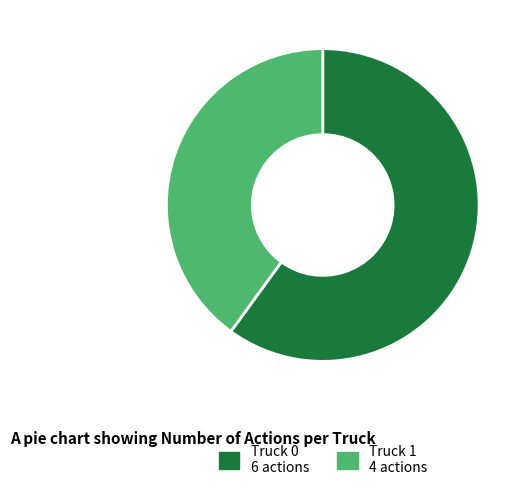

Is Truck 0 the majority of the pie?

Yes